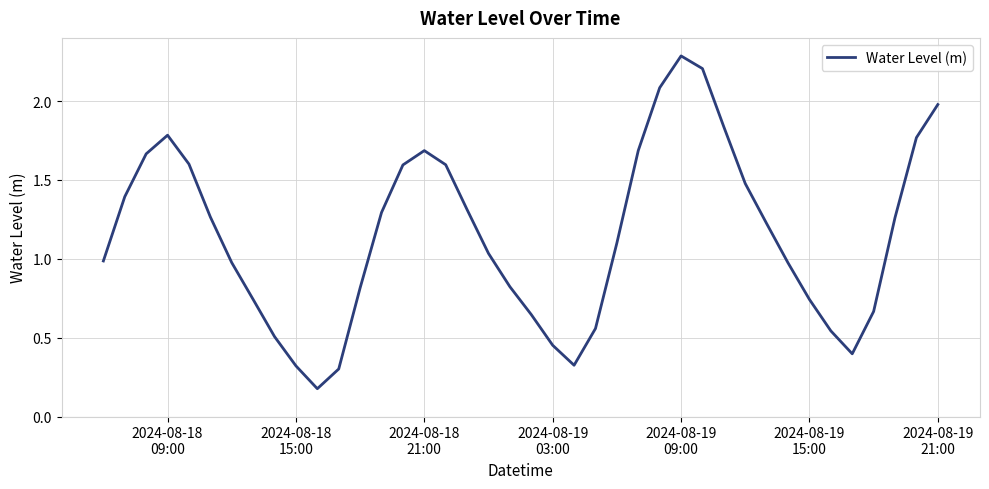

What is the difference between the second highest and second lowest values?

1.9